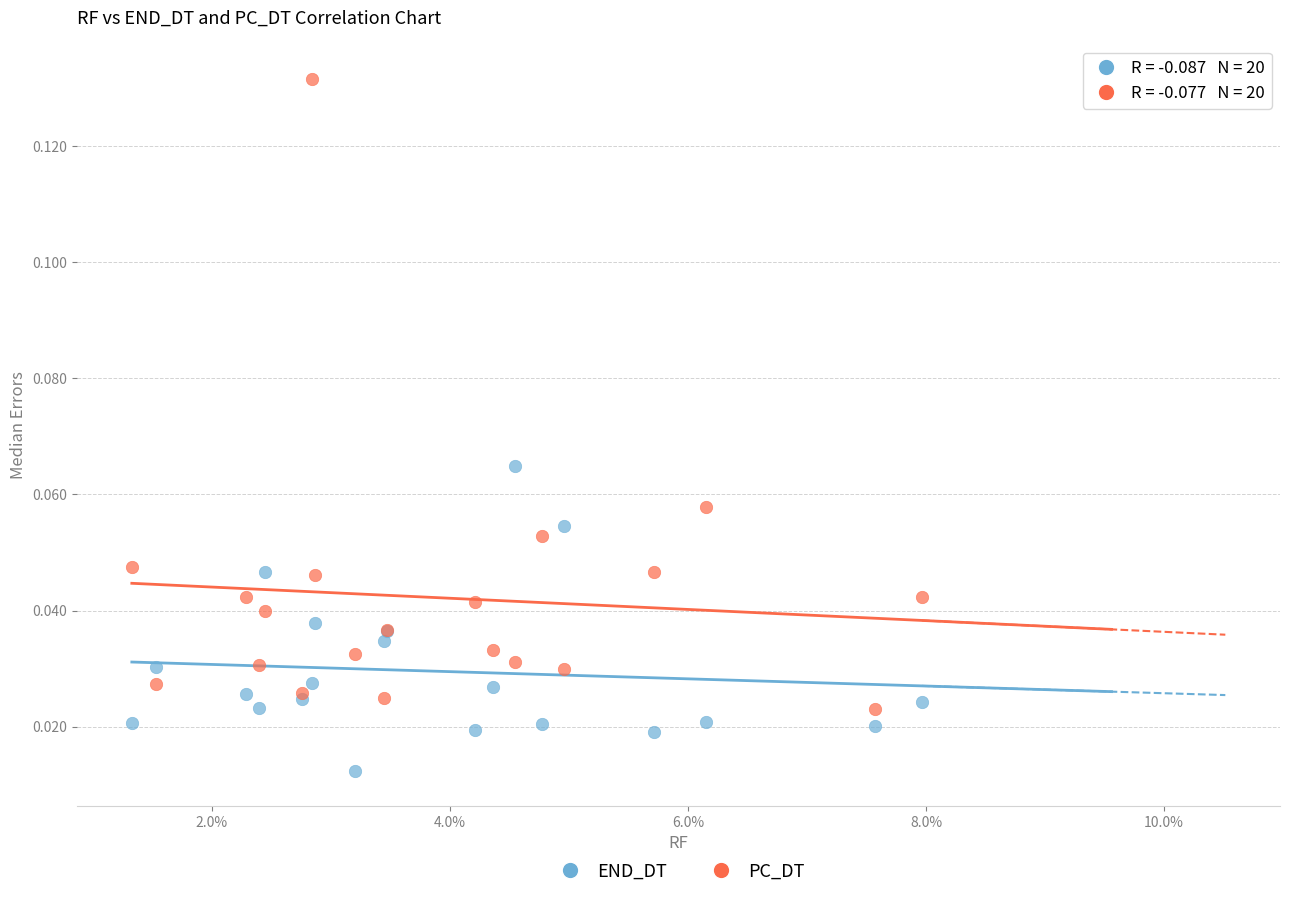

Which series contains the lowest Y value?

END_DT